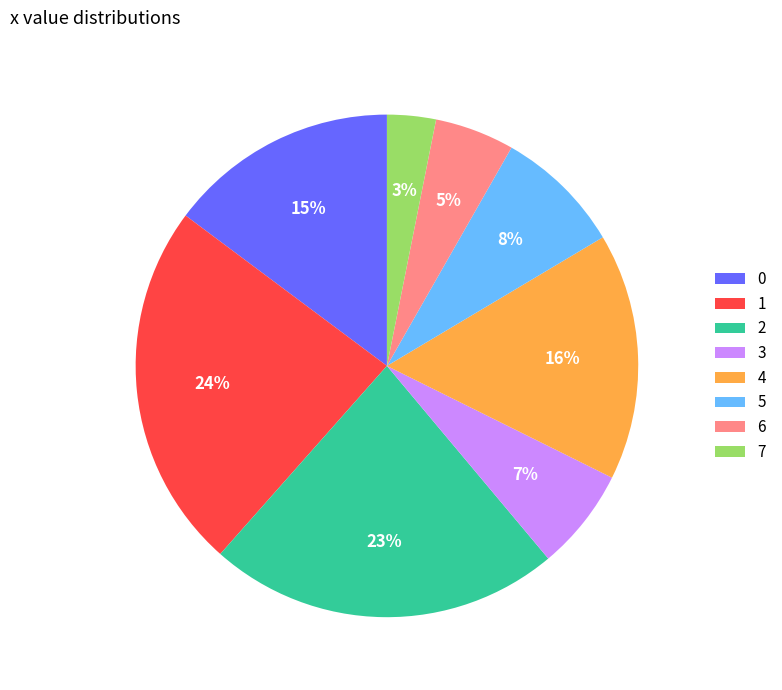

Which slice is the smallest?

7